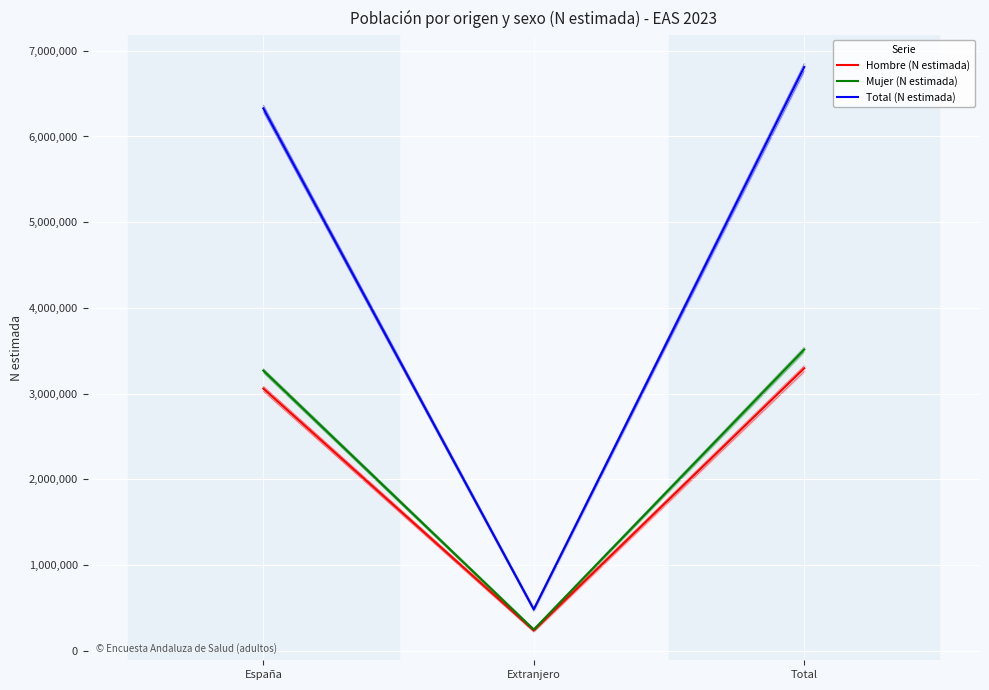

How many values in the Total (N estimada) series are below 6328092?

1